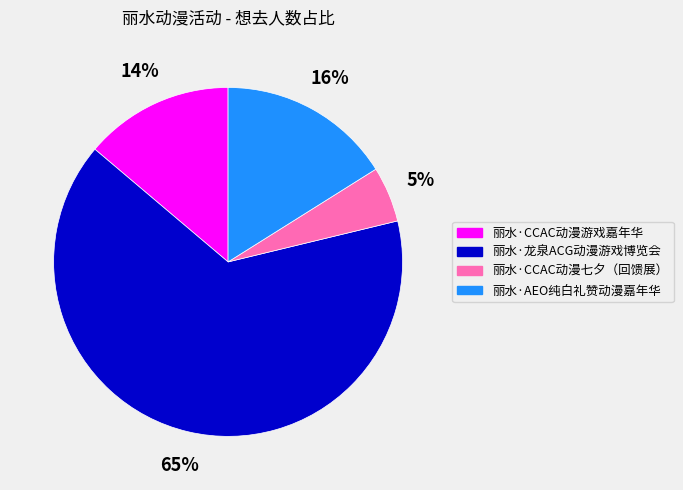

True or false: 丽水·CCAC动漫七夕（回馈展） accounts for 16% of the total.

False